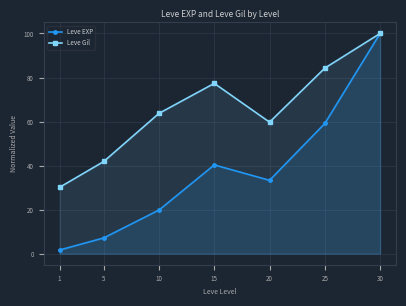

What are all the series names shown in the legend?

Leve EXP, Leve Gil